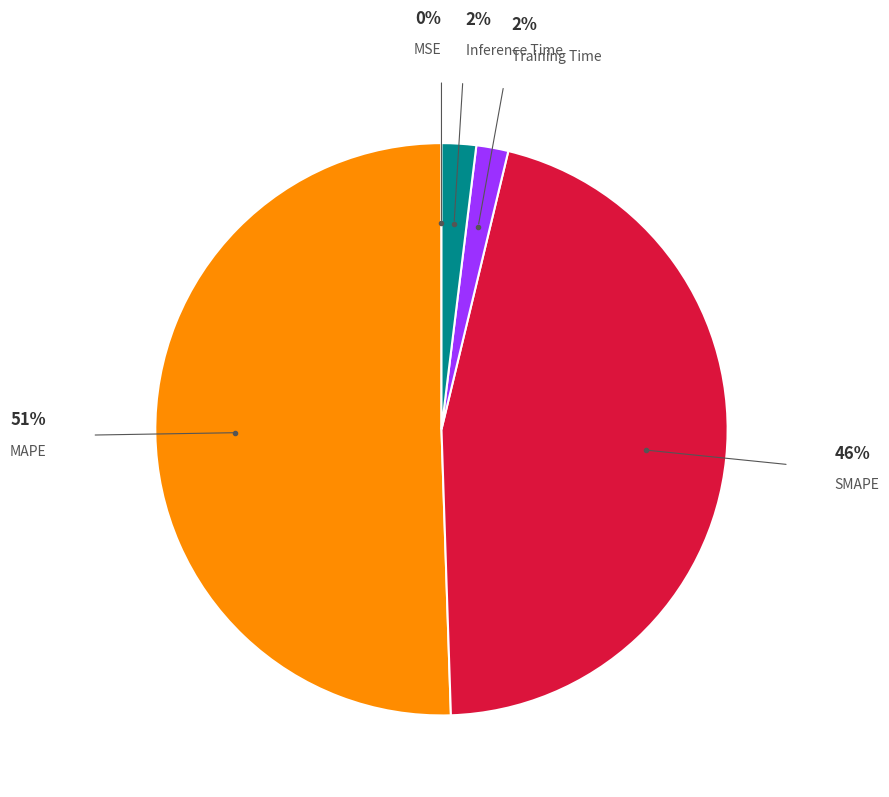

Is there a majority slice in this chart?

Yes